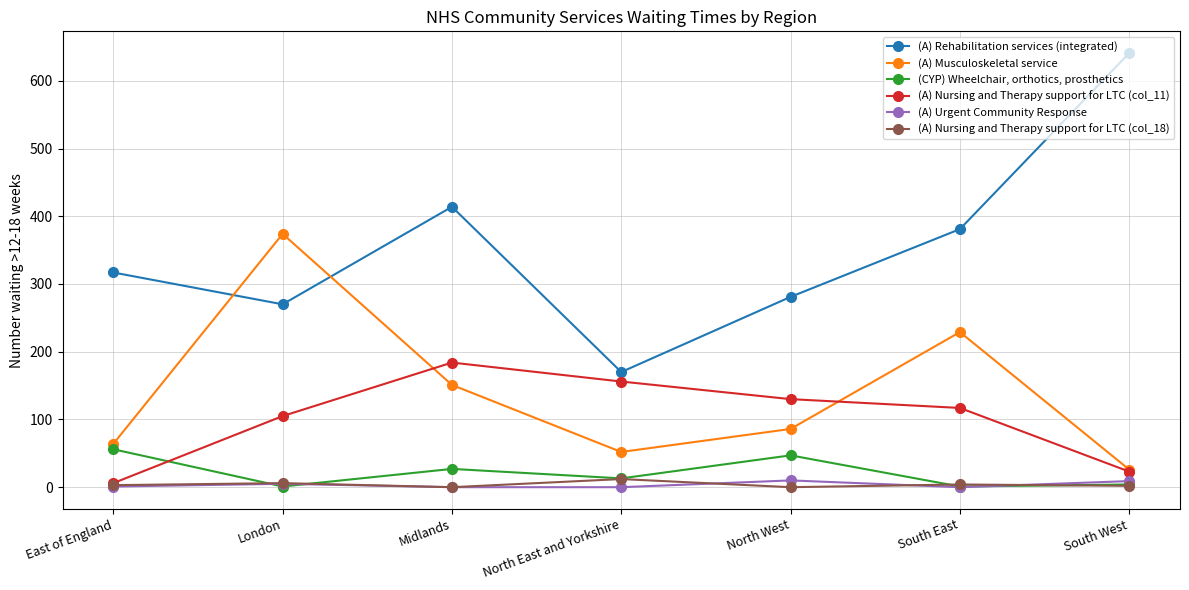

What is the maximum value shown in the chart?

641